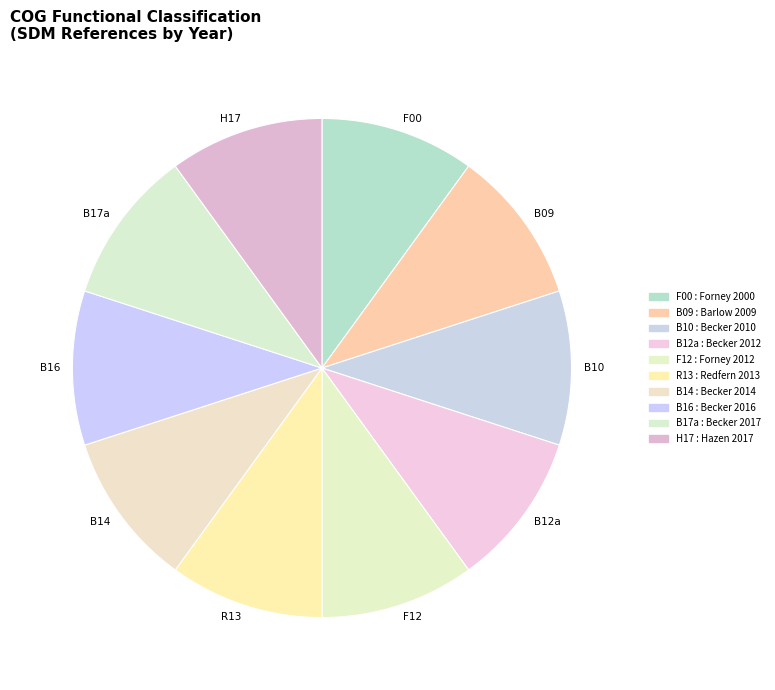

Does any single category account for the majority?

No